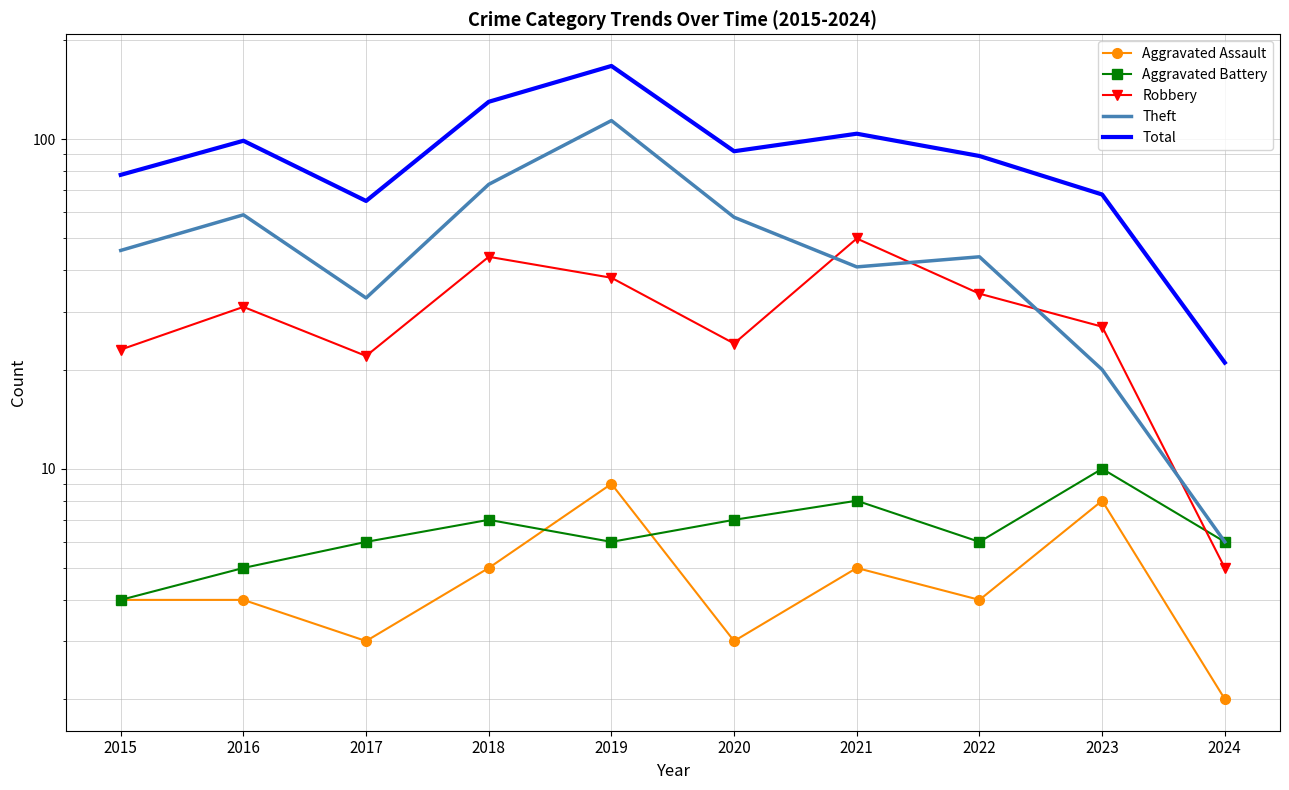

What is the total value across all series at 2021?

208